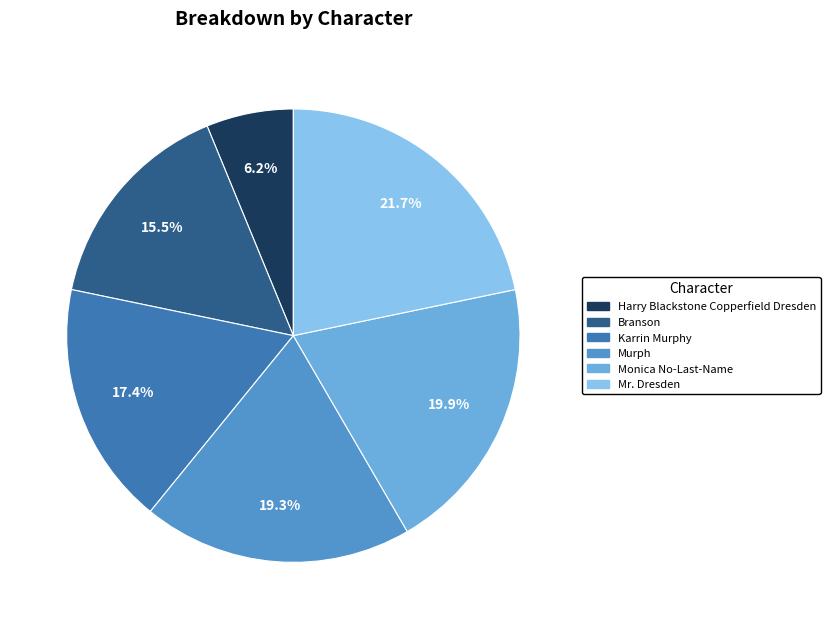

To the nearest percent, what is the difference between the largest and smallest slice percentages?

16%